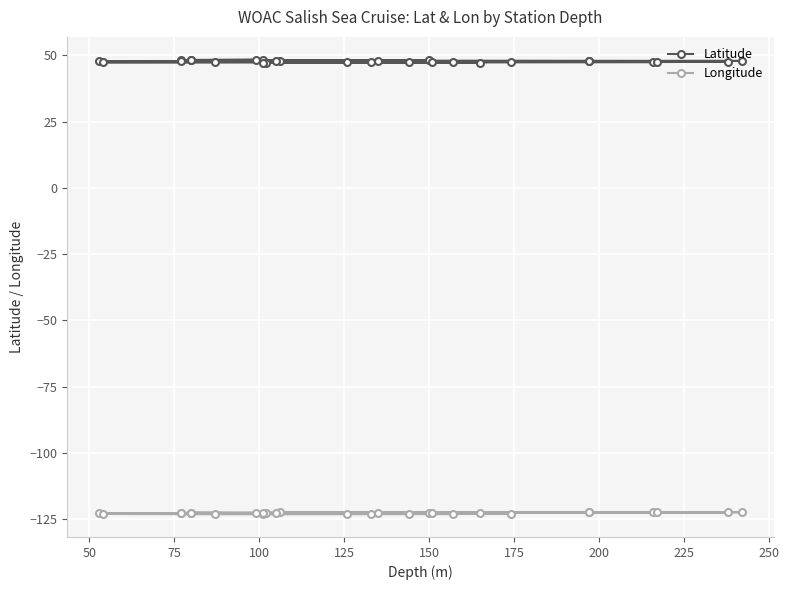

True or false: Latitude and Longitude cross at least once.

False